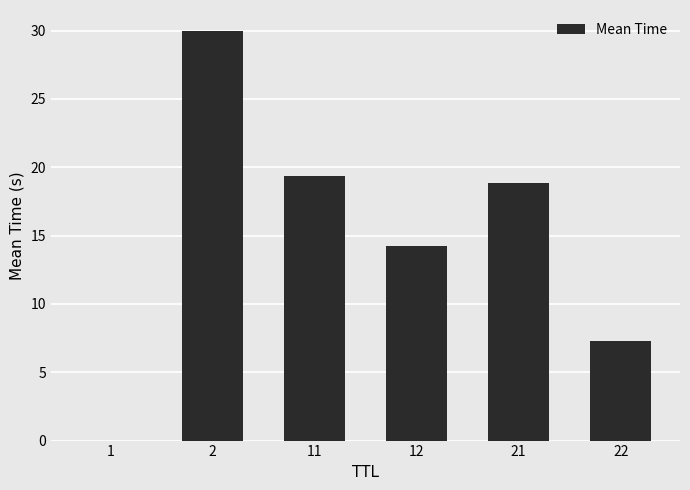

What is the greatest value displayed?

30.0